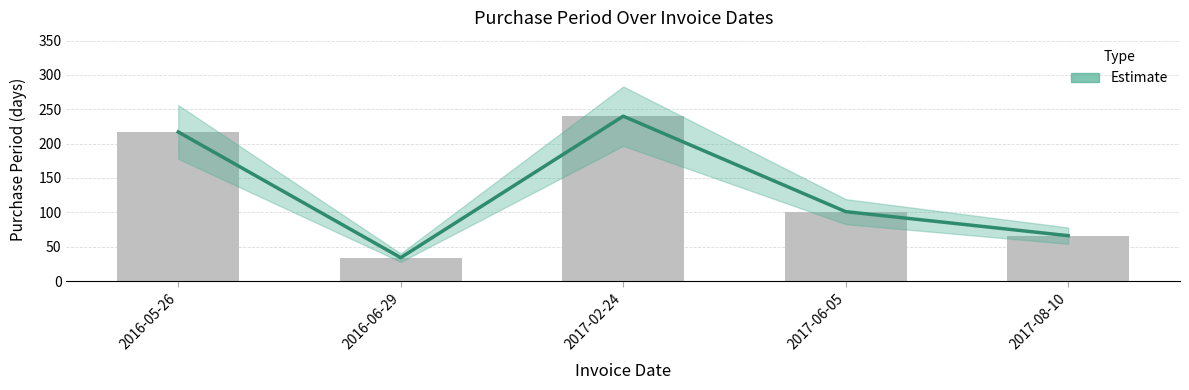

List the labels in order of value, largest first.

2017-02-24, 2016-05-26, 2017-06-05, 2017-08-10, 2016-06-29